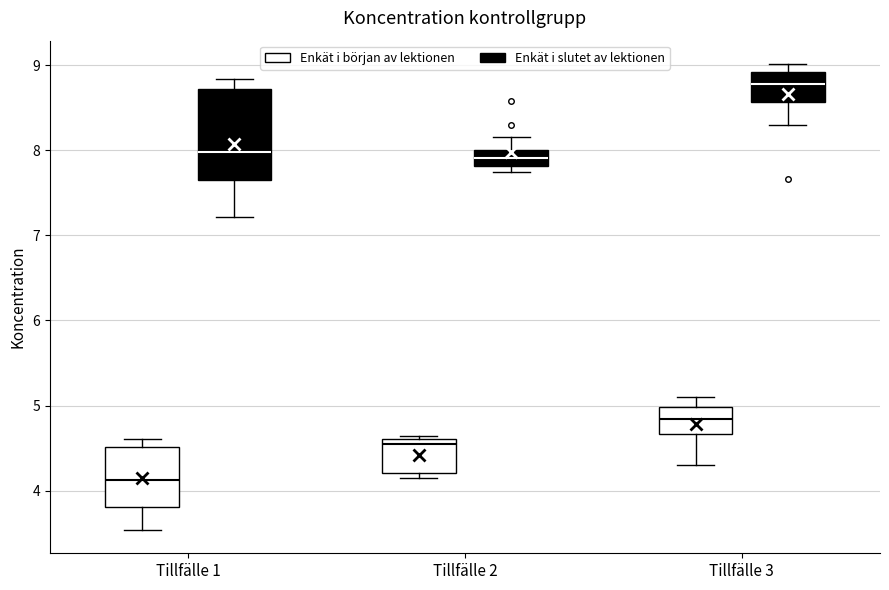

Which box's median line is the lowest?

Tillfälle 1 (Enkät i början av lektionen)